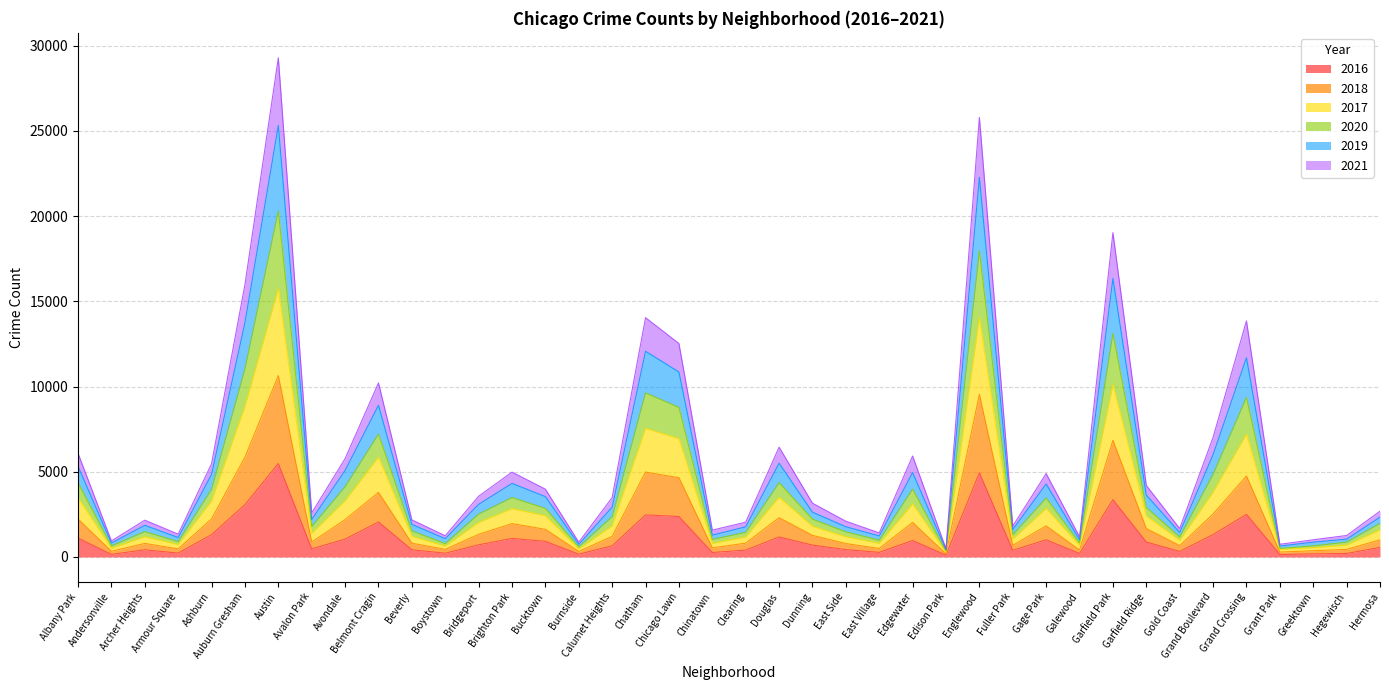

True or false: 2019 and 2016 cross at least once.

False